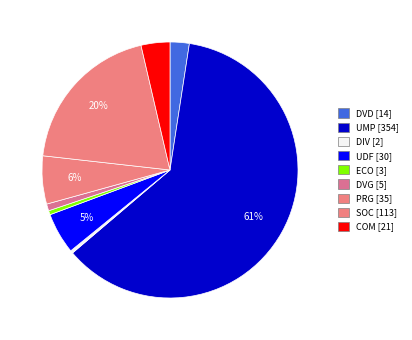

What is the ratio of the value at DIV to the value at UDF?

0.1